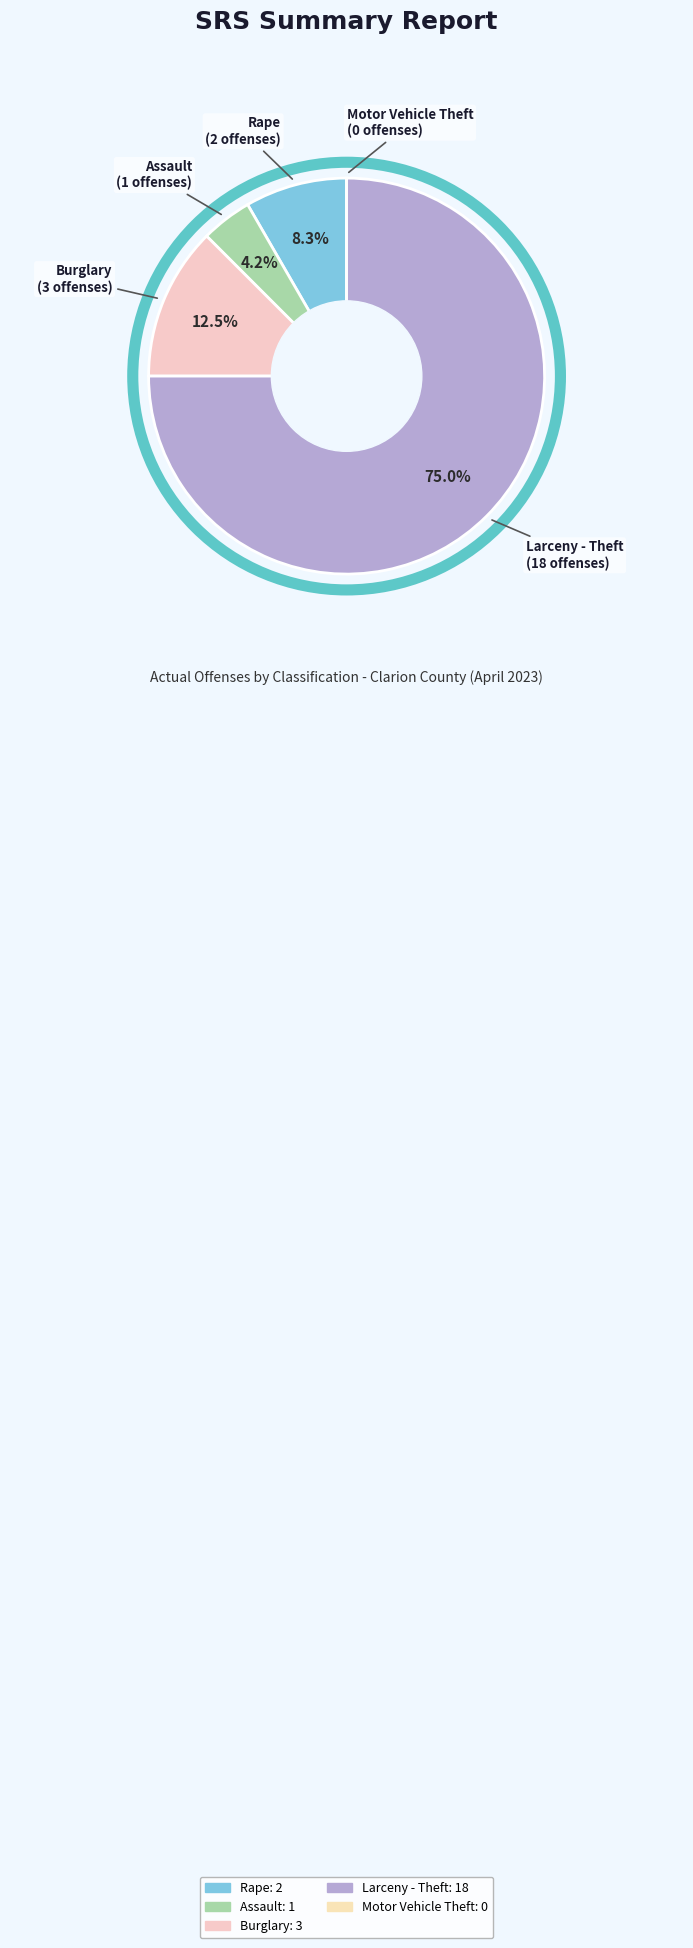

Which has a higher value, Burglary or Assault?

Burglary